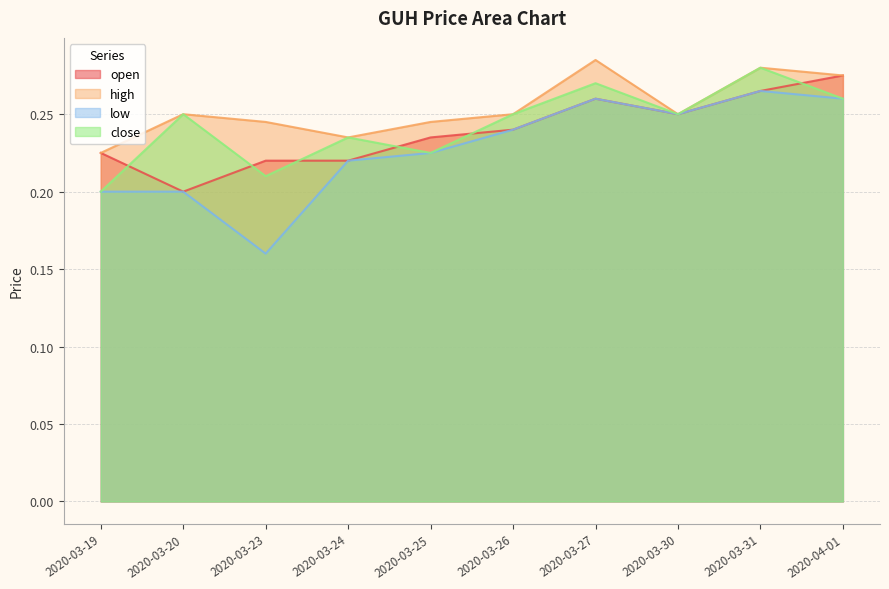

True or false: low has more than 0 points higher than both neighbors.

True